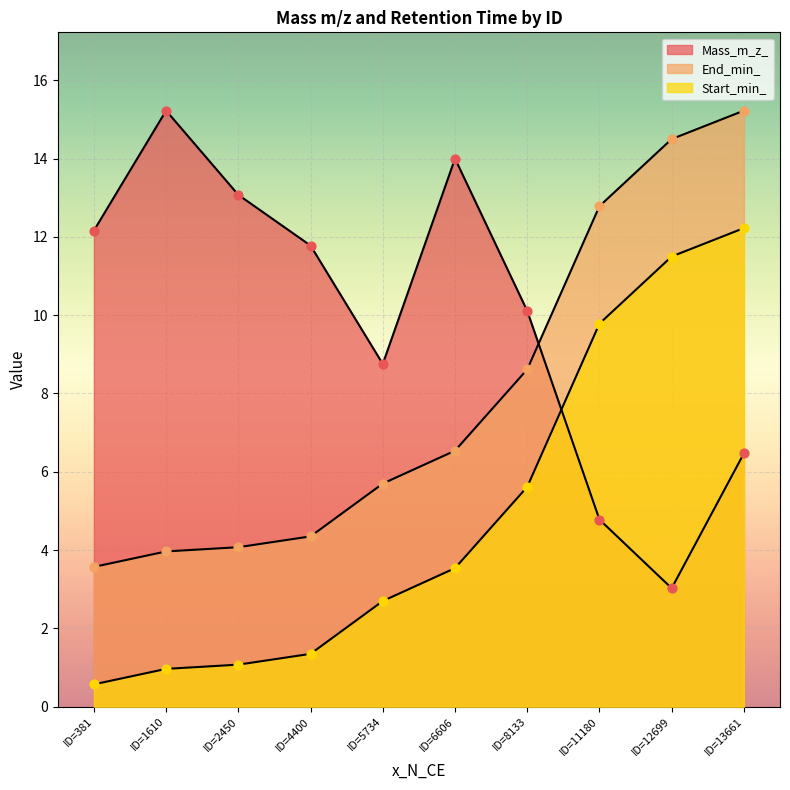

Which series reaches the maximum Y coordinate?

Mass_m_z_